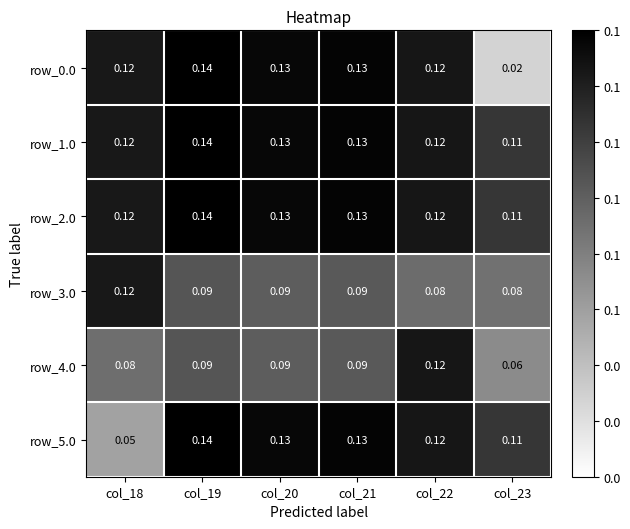

Which label corresponds to the smallest value in the chart?

col_23